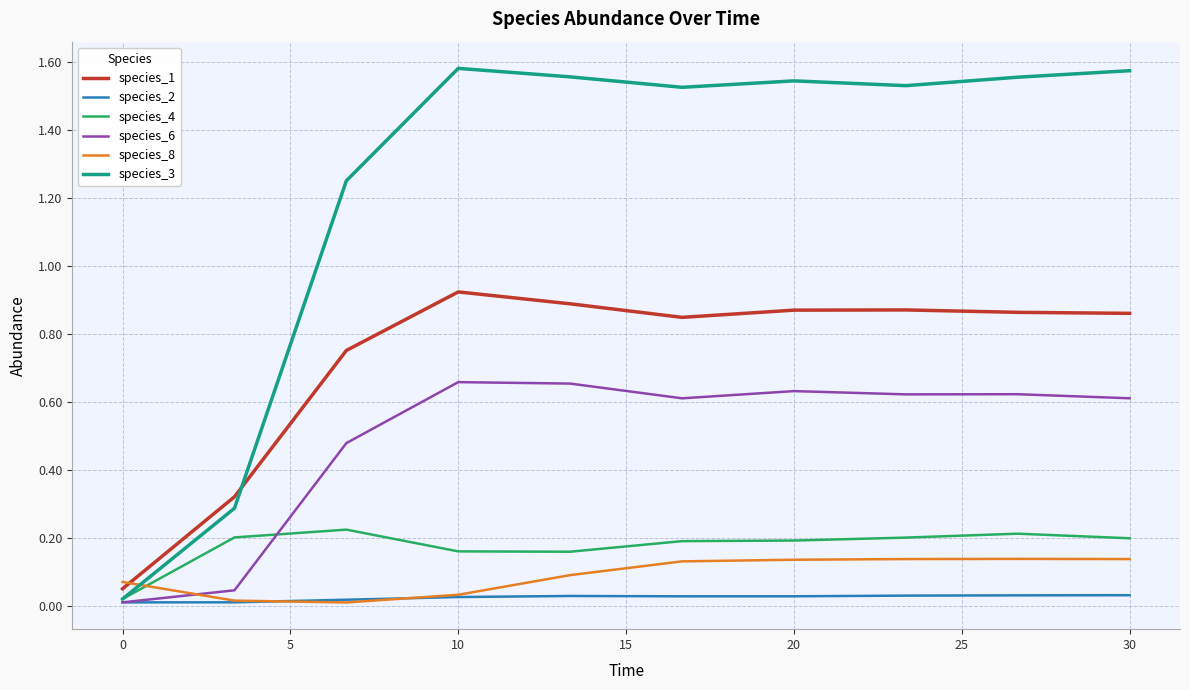

Which series ends up on top after the final intersection of species_3 and species_1?

species_3